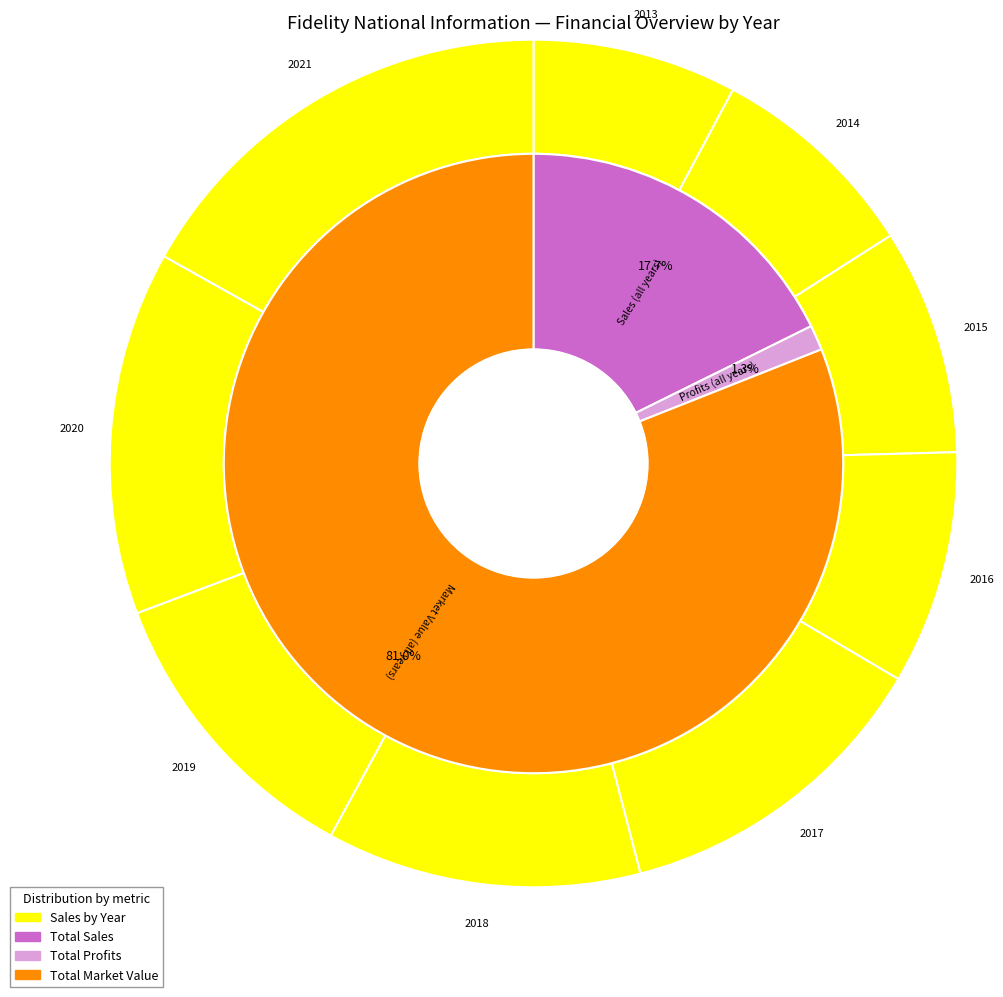

Which series changed the most between 2017 and 2020?

Market_Value